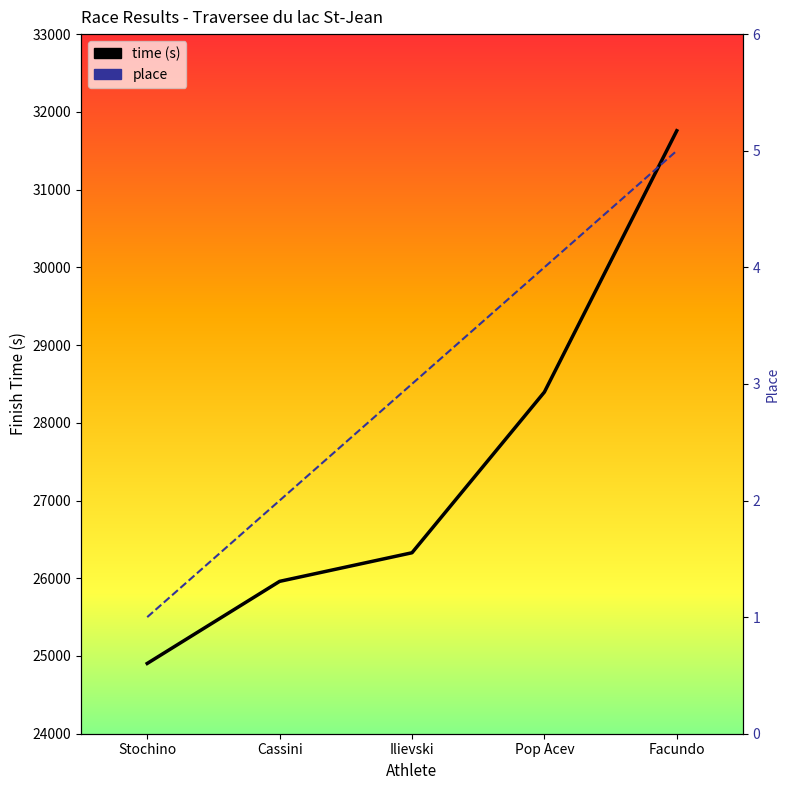

At how many categories does at least one series exceed 23410?

5